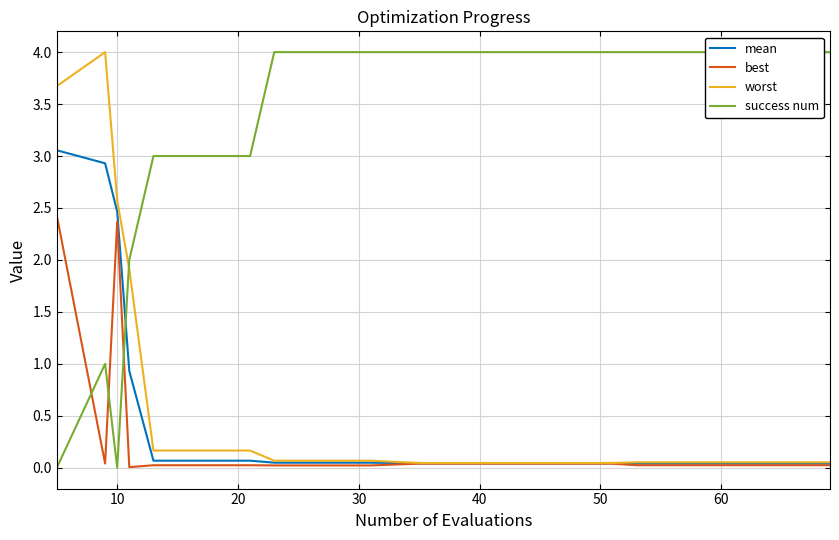

The success num series shows 5.7 at 17. True or false?

False